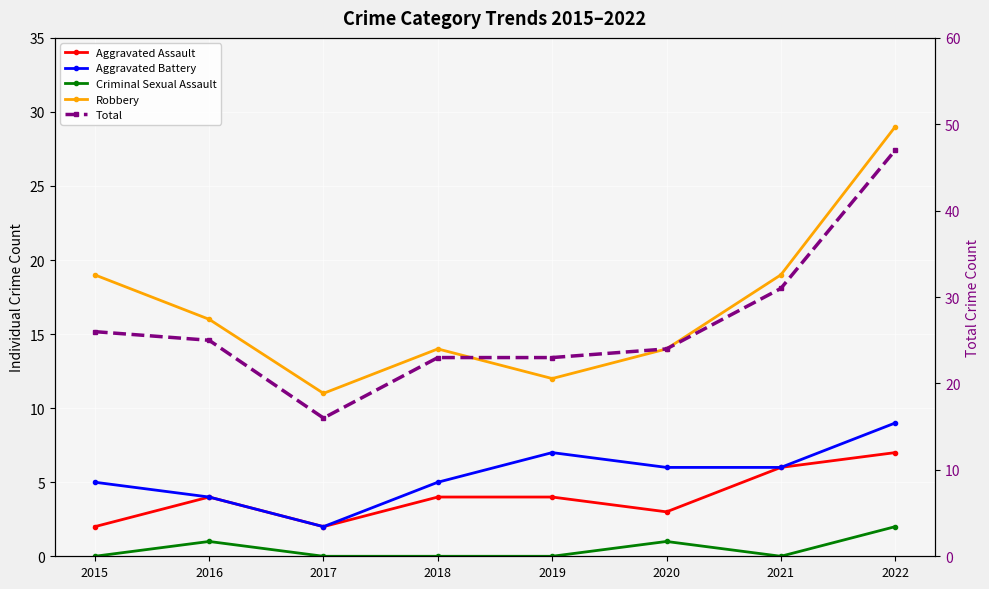

The Total series shows 8 at 2018. True or false?

False